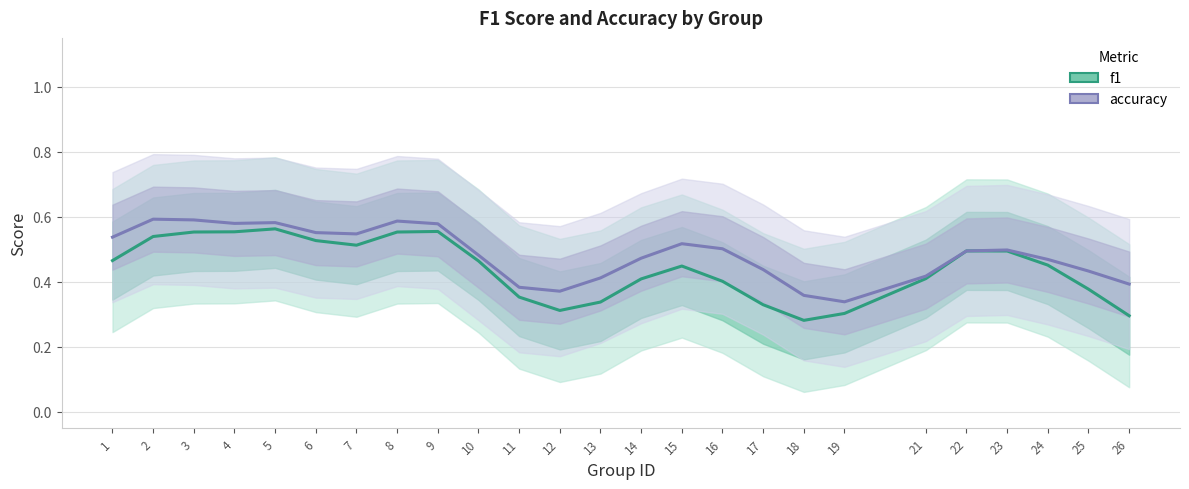

At how many categories does at least one series exceed 0?

25